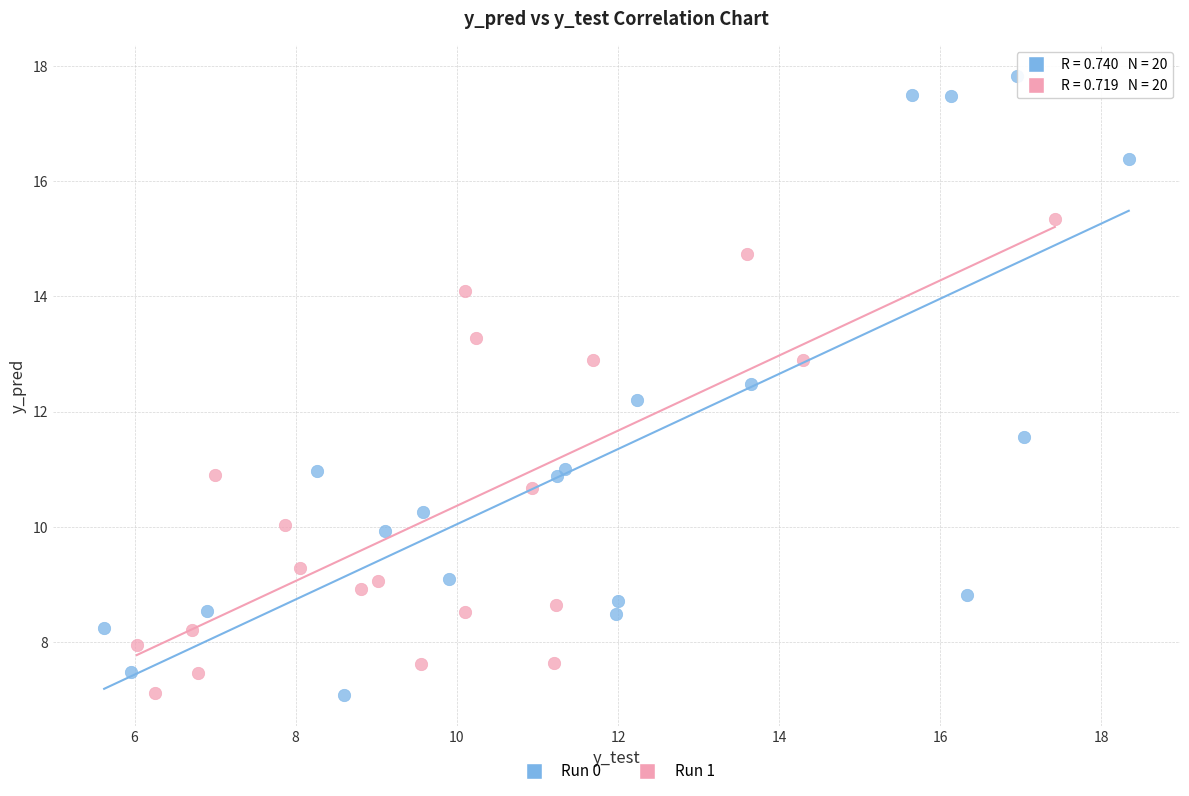

Which series has the widest spread of Y values?

Run 0